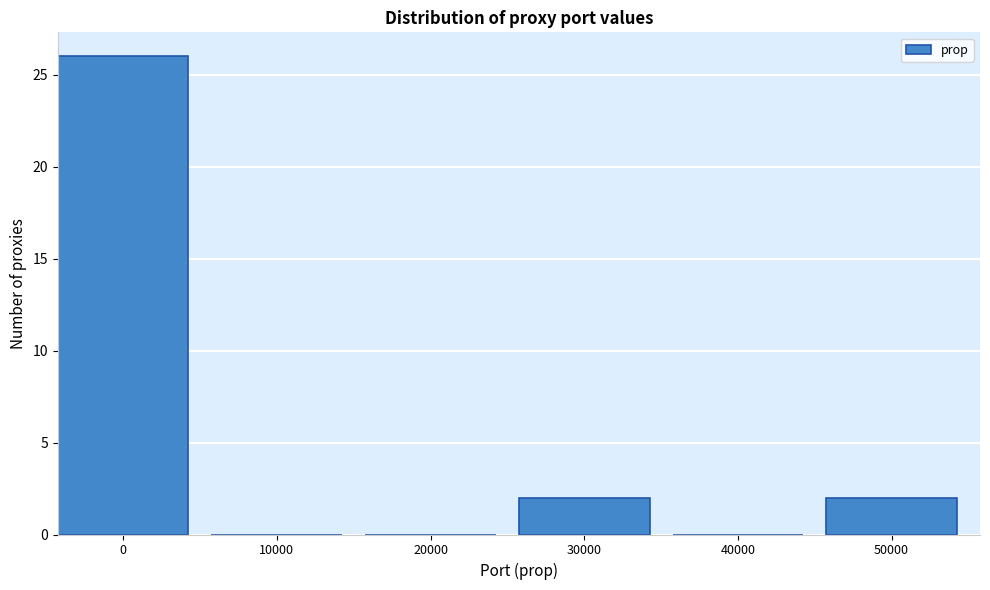

Reading right to left, transcribe all the data shown in this chart.

50000=2	40000=0	30000=2	20000=0	10000=0	0=26